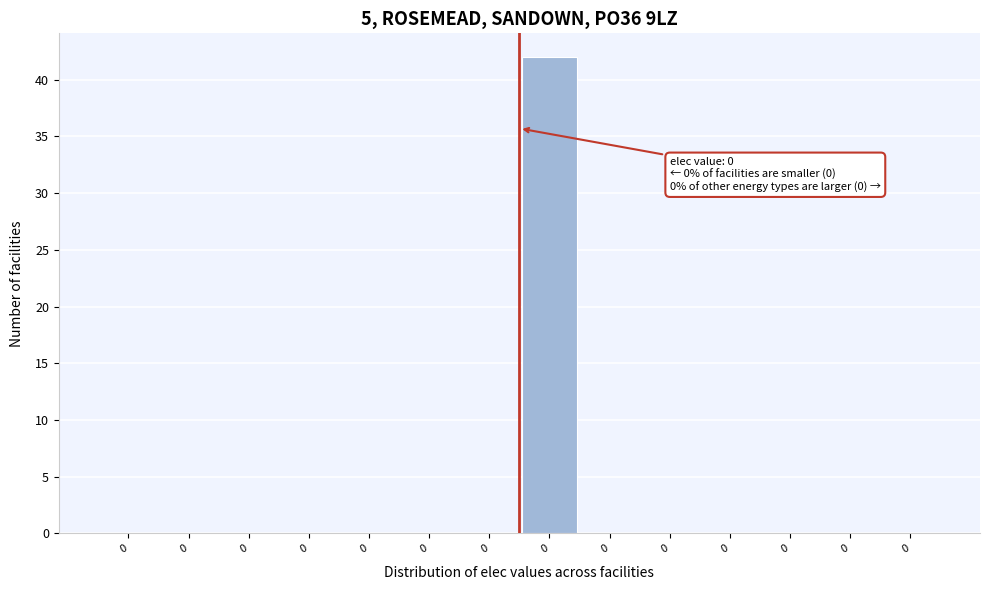

How many distinct data groups are displayed?

1